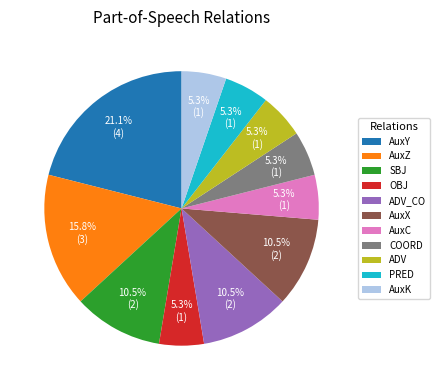

What percentage is NOT represented by AuxX?

89.5%